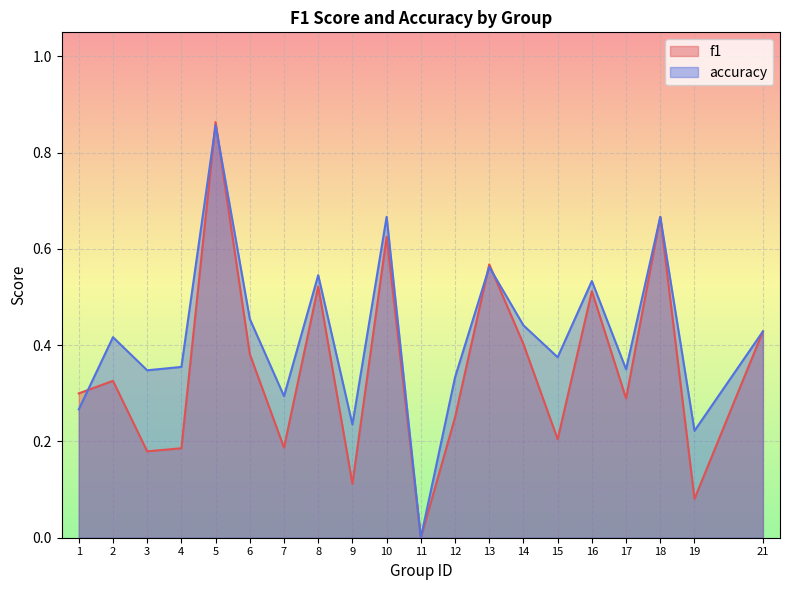

How many lines are shown in the chart?

2